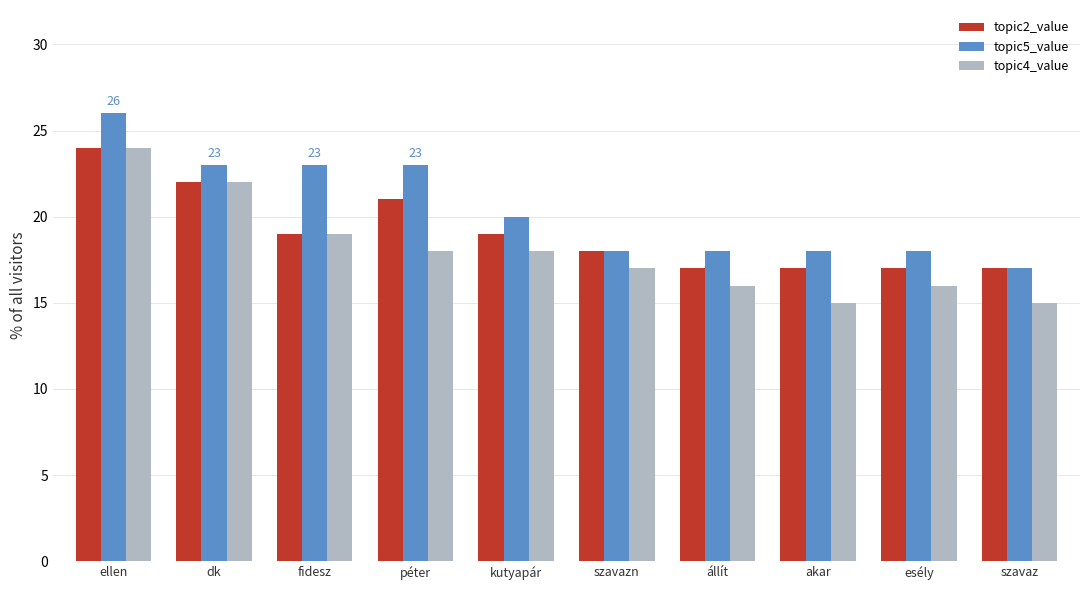

At which label does topic2_value reach its peak?

ellen